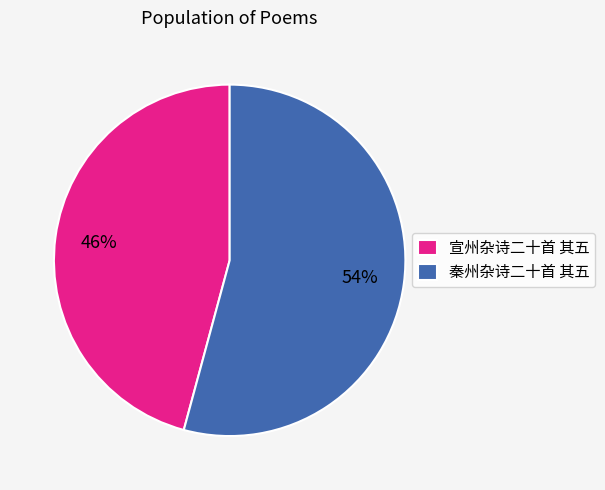

How many segments does this pie chart have?

2